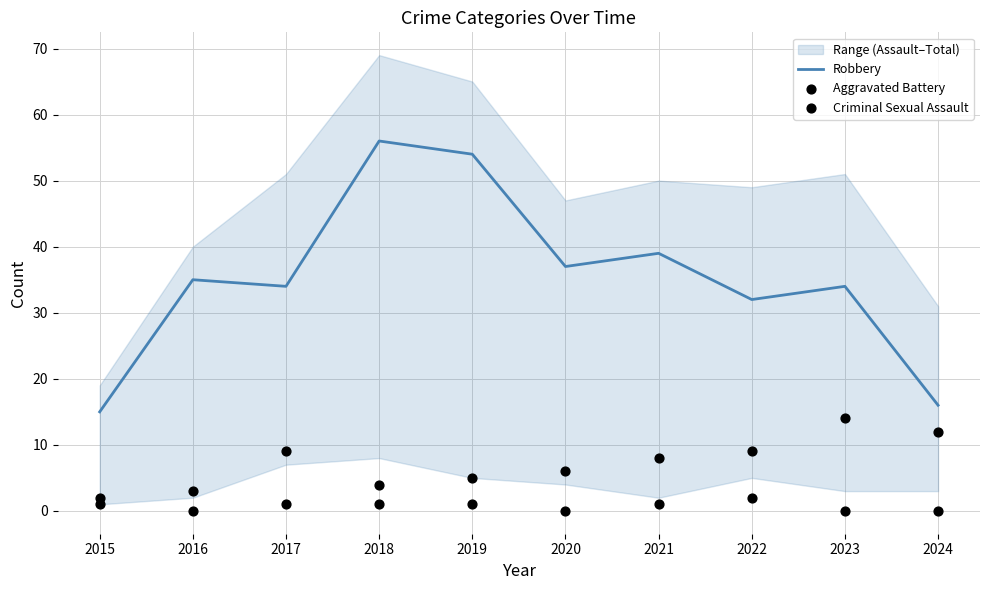

At how many categories does at least one series exceed 54?

1